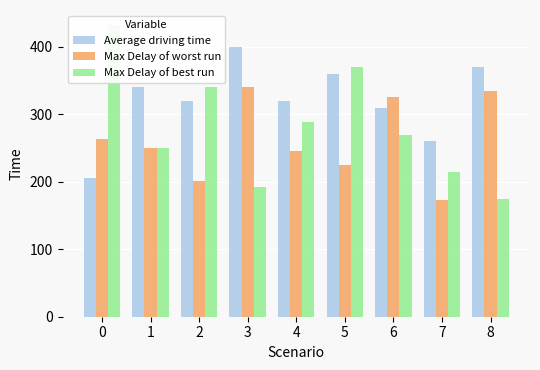

Reading left to right, list all the values displayed in this chart.

Average driving time: 205.0	340.0	320.0	400.0	320.0	360.0	310.0	260.0	370.0
Max Delay of worst run: 263.0	250.0	201.0	340.0	245.0	225.0	325.0	173.0	335.0
Max Delay of best run: 433.0	250.0	340.0	192.0	288.0	370.0	270.0	215.0	175.0